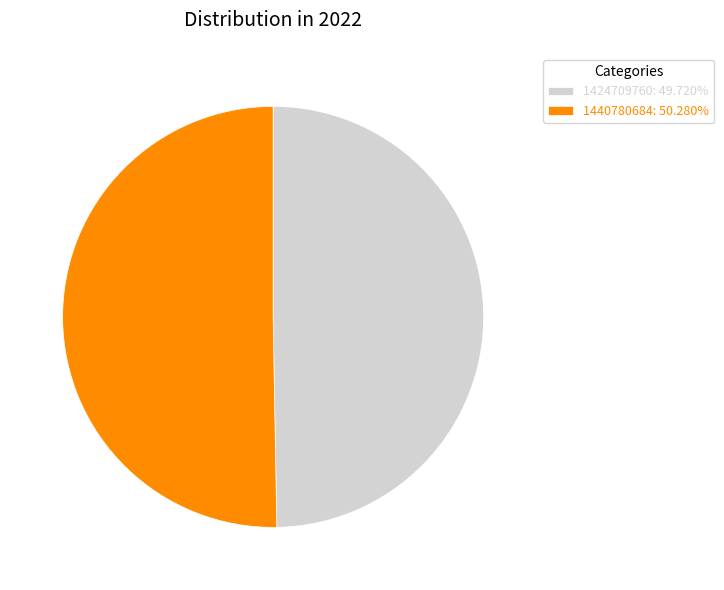

Does 1440780684: 50.280% represent more than half of the total?

Yes